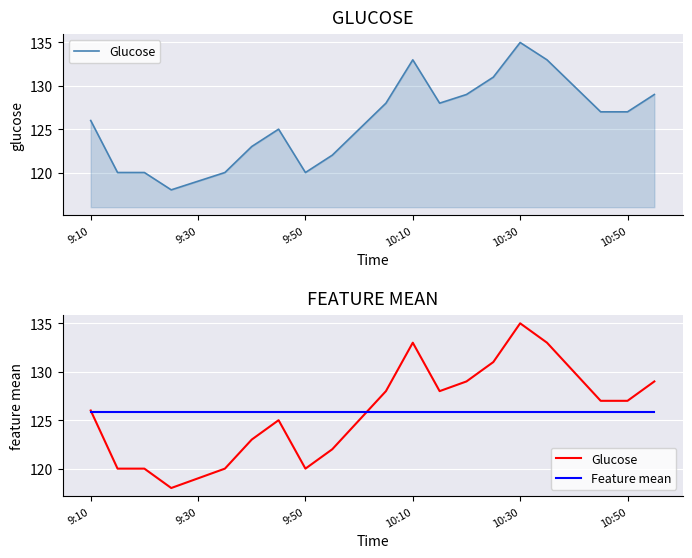

Between which two adjacent categories do Feature mean and Glucose first intersect?

9:10 and 9:30